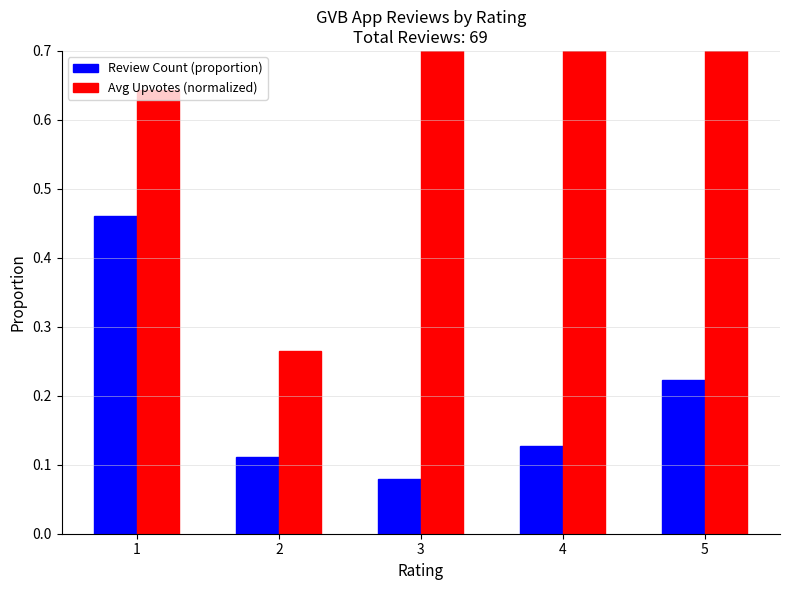

List the labels in order of Avg Upvotes (normalized) value, smallest first.

2, 1, 3, 5, 4